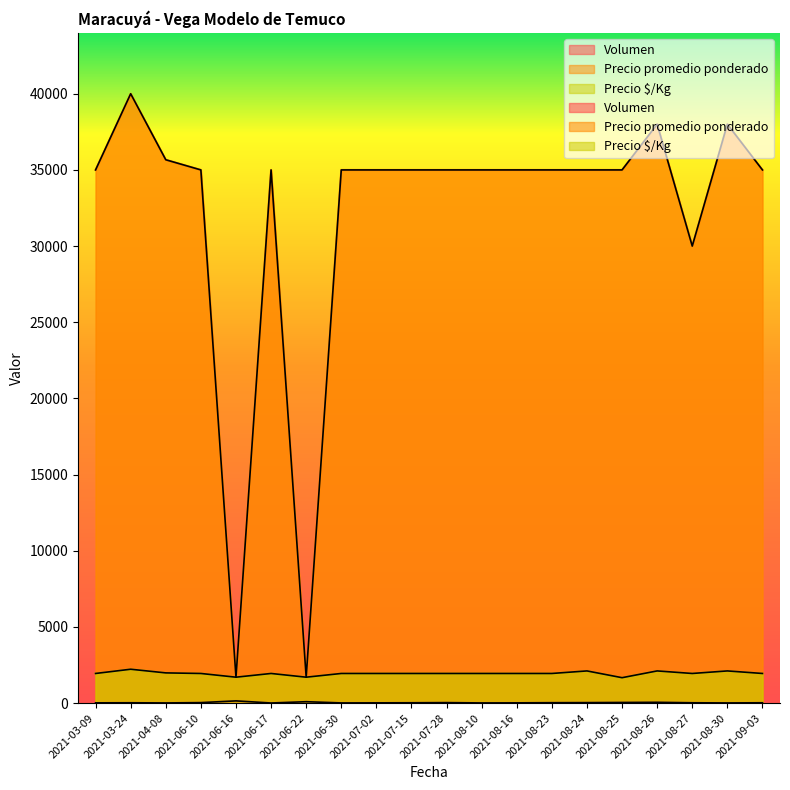

What is the difference between the second highest and second lowest values in the Precio promedio ponderado series?

36300